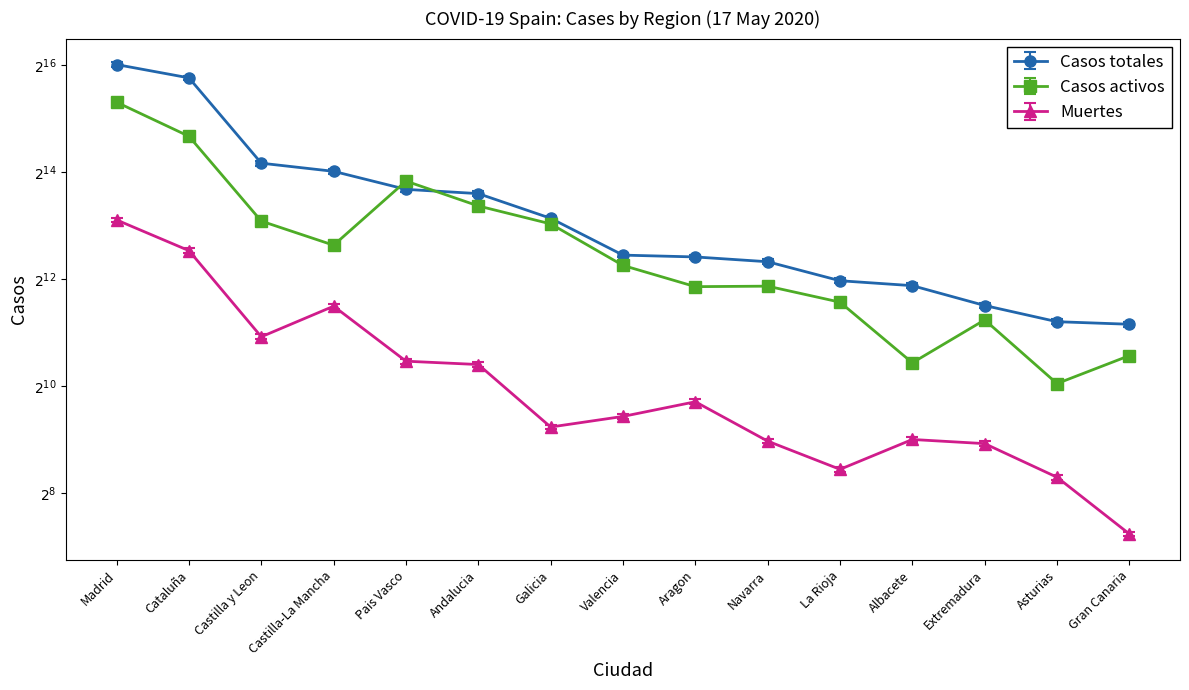

Reading left to right, what are all the values shown in this chart?

Casos totales: 64347.9	54149.3	17915.9	16119.5	12761.3	12076.5	8769.8	5440.7	5313.7	4993.6	3903.3	3661.8	2831.4	2295.0	2220.3
Casos activos: 40698.0	26172.0	8716.0	6378.0	14646.0	10611.0	8409.0	4907.0	3727.0	3751.0	3048.0	1389.0	2422.0	1061.0	1524.0
Muertes: 8581.6	5765.7	1887.6	2806.2	1375.5	1317.3	585.9	672.2	812.9	487.9	338.5	498.6	472.4	305.6	146.5